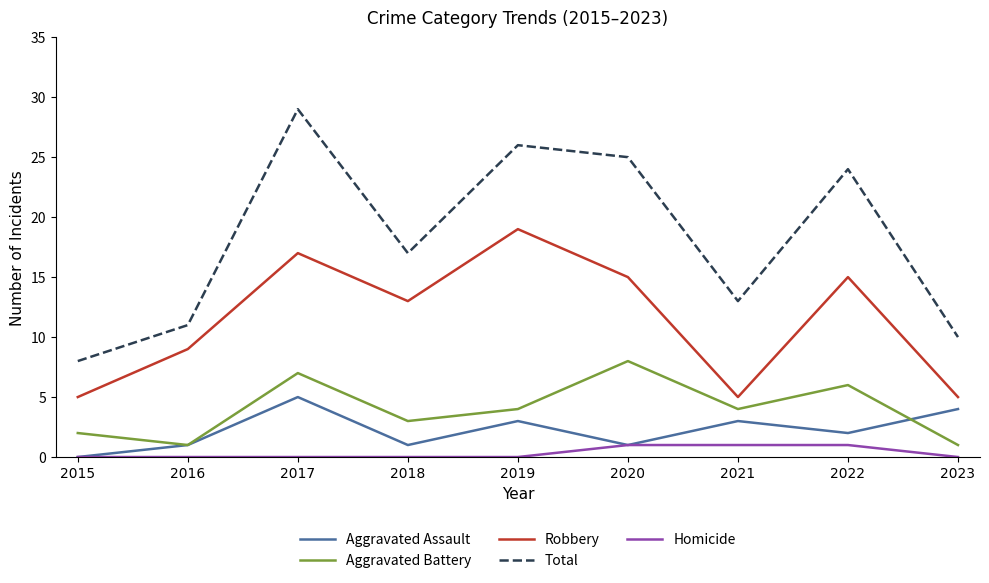

At which label does Total reach its minimum?

2015